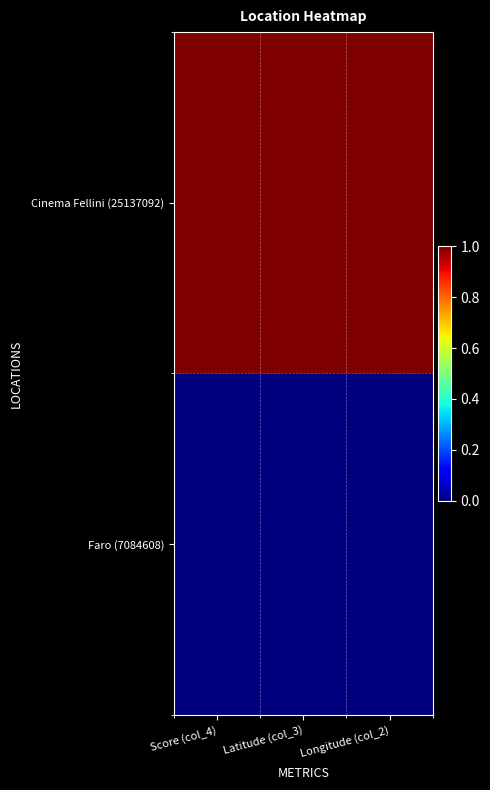

How many categories are shown in the chart?

3